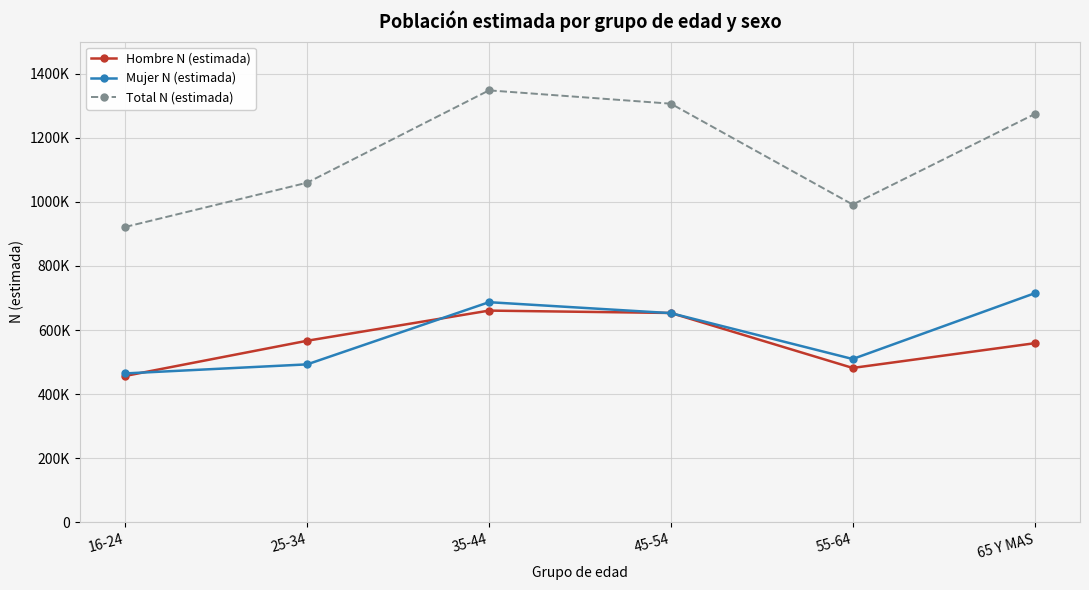

Between 35-44 and 55-64, which series saw the biggest shift?

Total N (estimada)